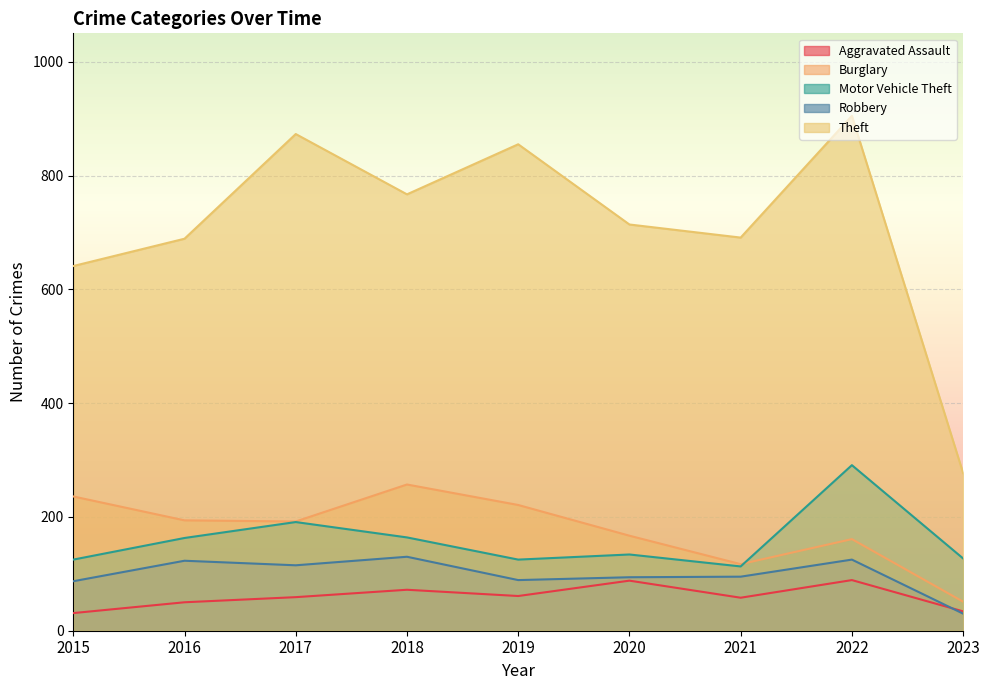

Which category has the lowest value in the Theft series?

2023